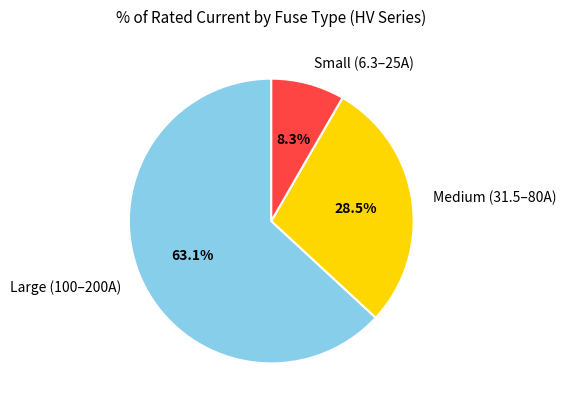

How many segments does this pie chart have?

3